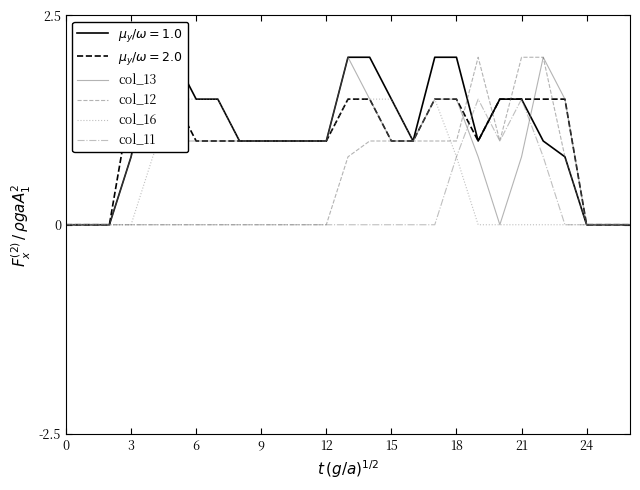

Where is the first local minimum for col_12?

20